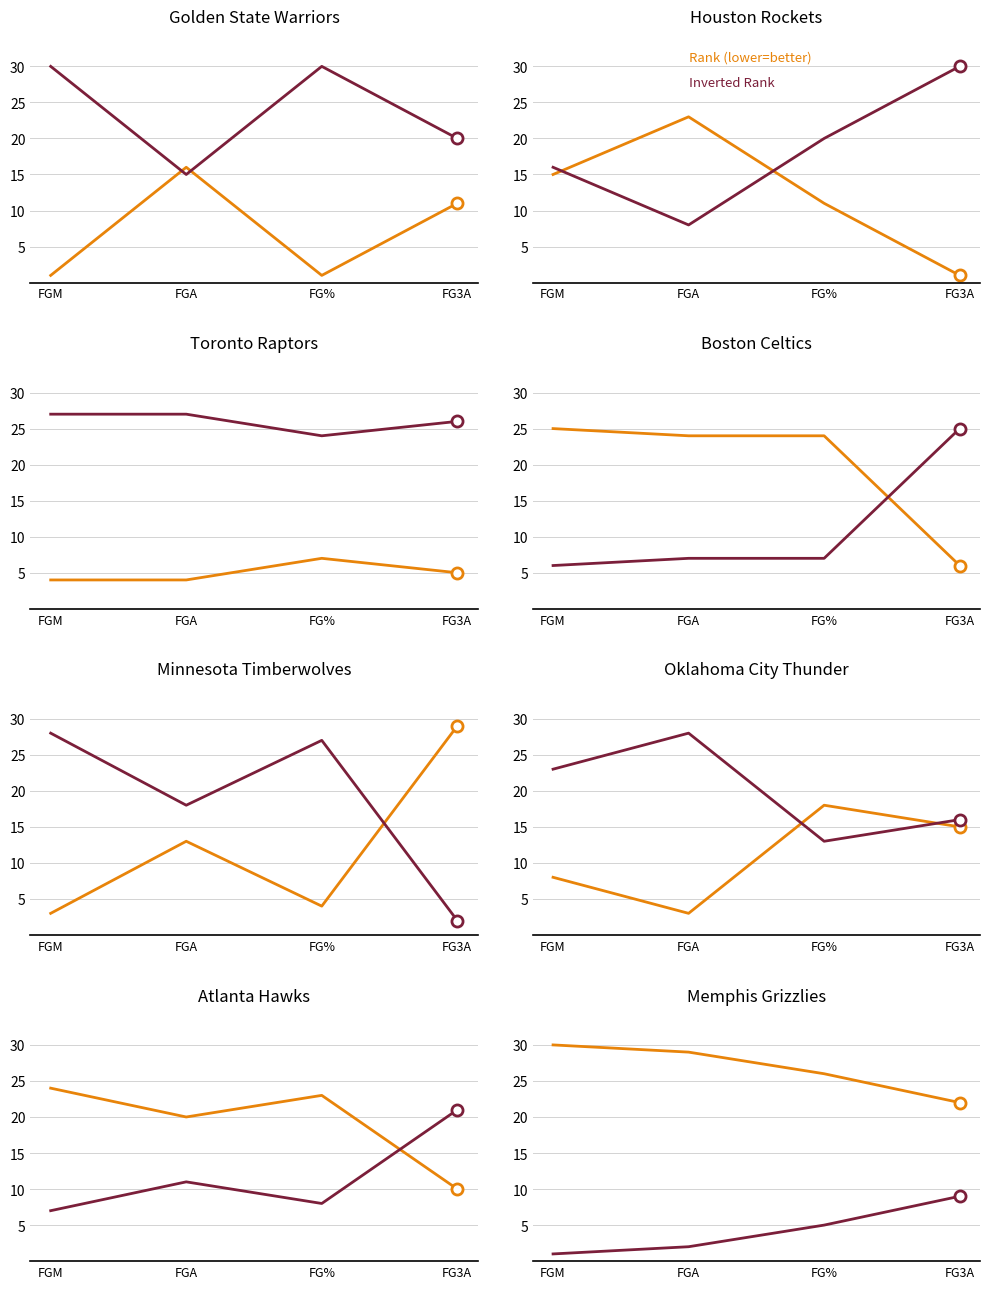

True or false: Inverted Rank has more than 2 interior local peaks.

False